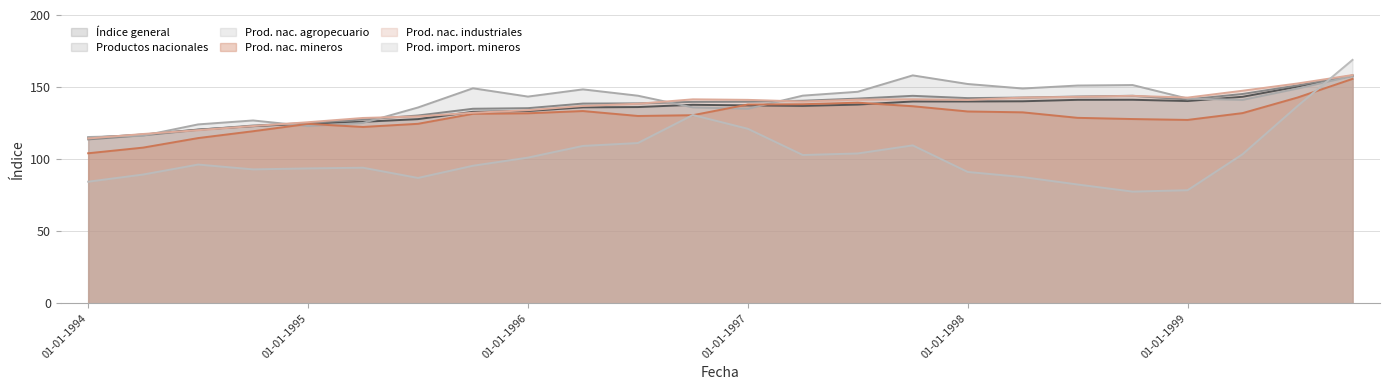

Is it true that Índice general equals 137.3 at 01-01-1997?

True